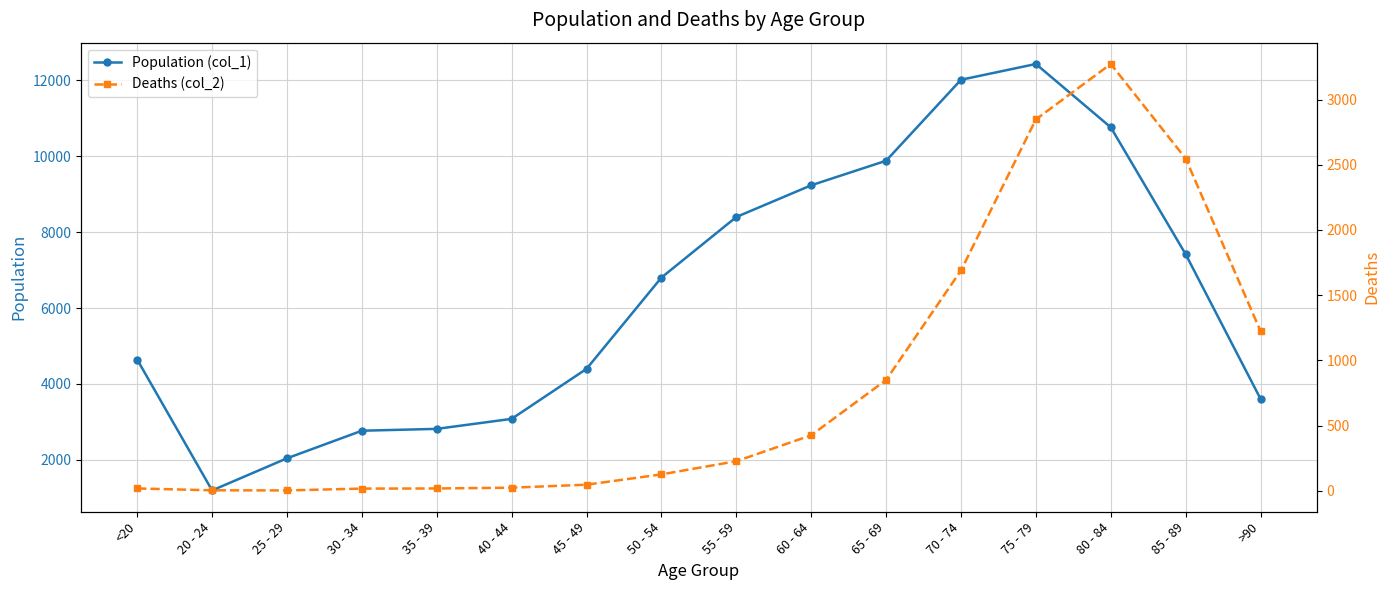

What is the maximum value shown in the chart?

12434